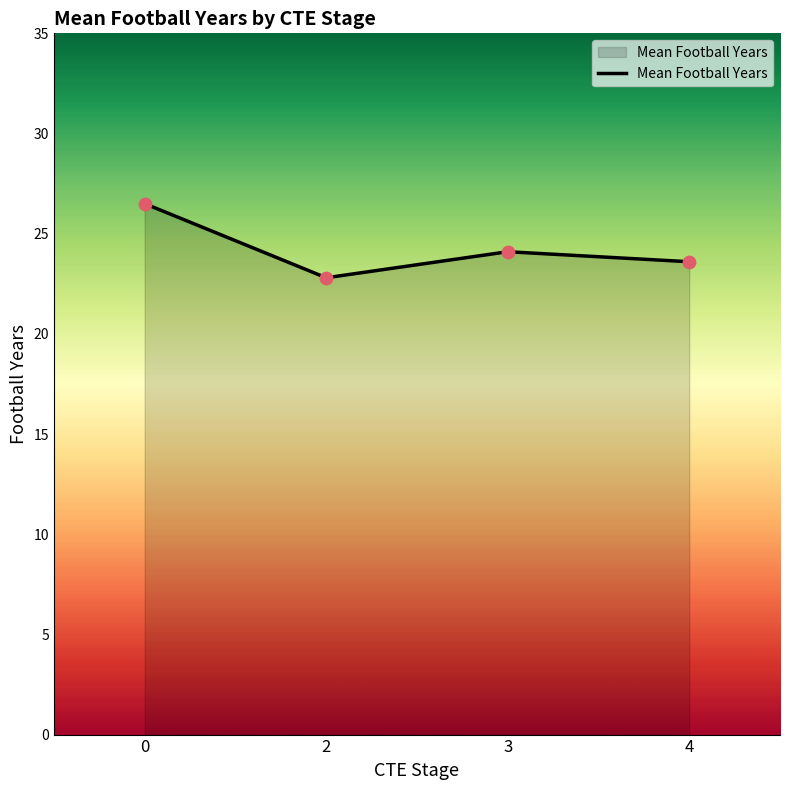

What is the change in value from 2 to 4?

+0.8